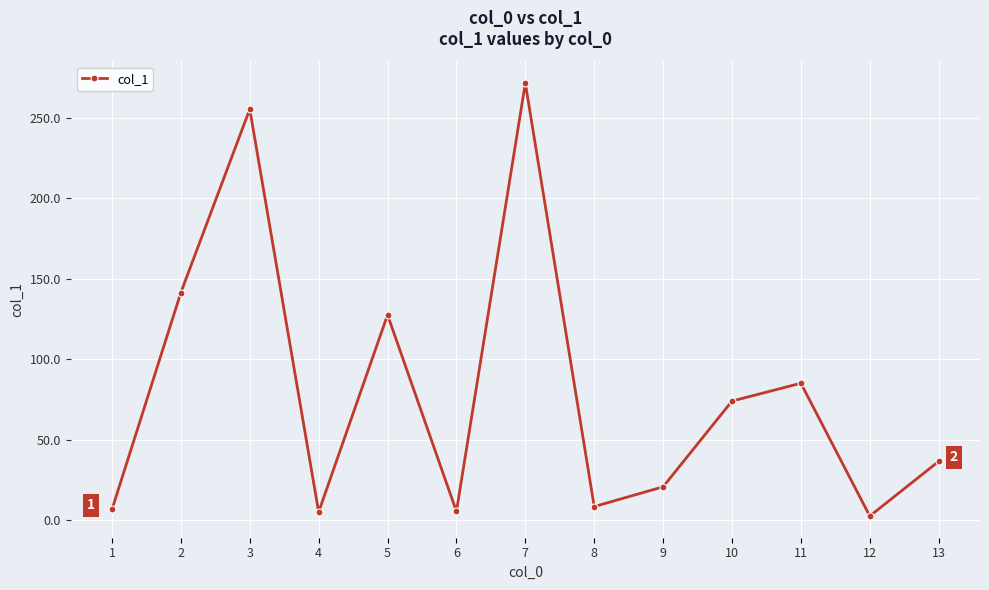

What is the value of the 7th point from the left?

271.6